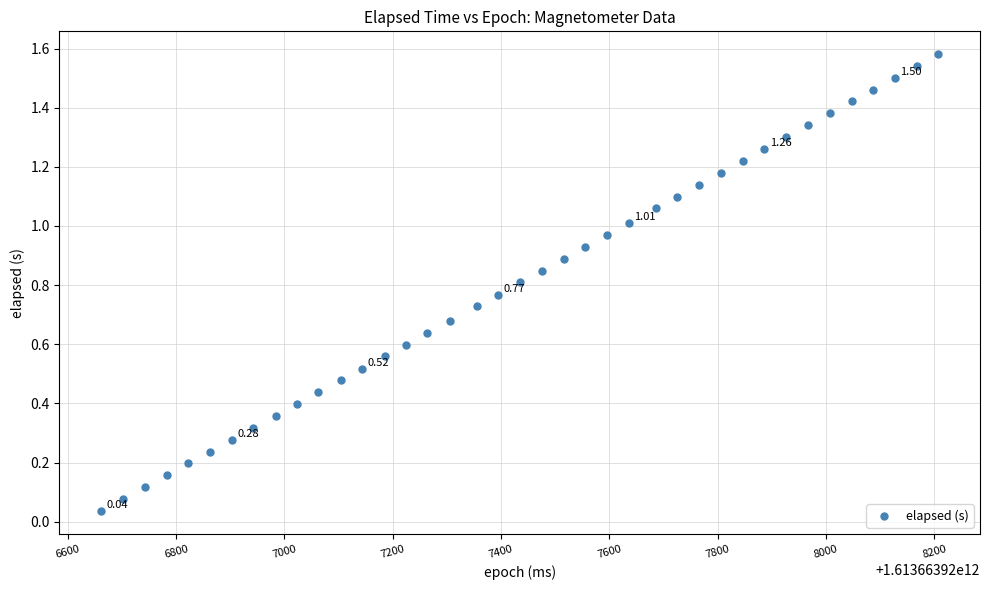

What is the range of X values (max minus min)?

1545.0